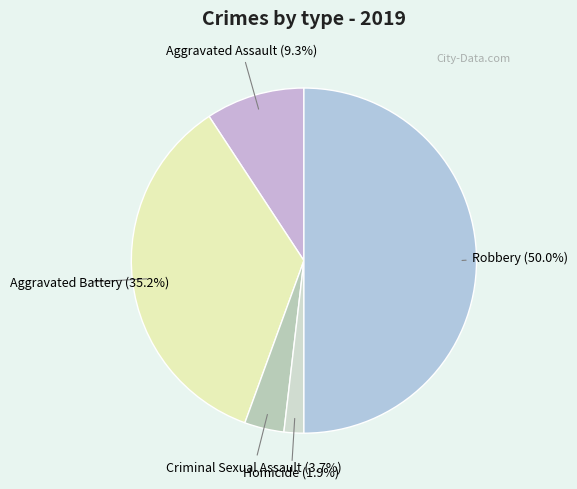

Count the number of slices in the pie.

5